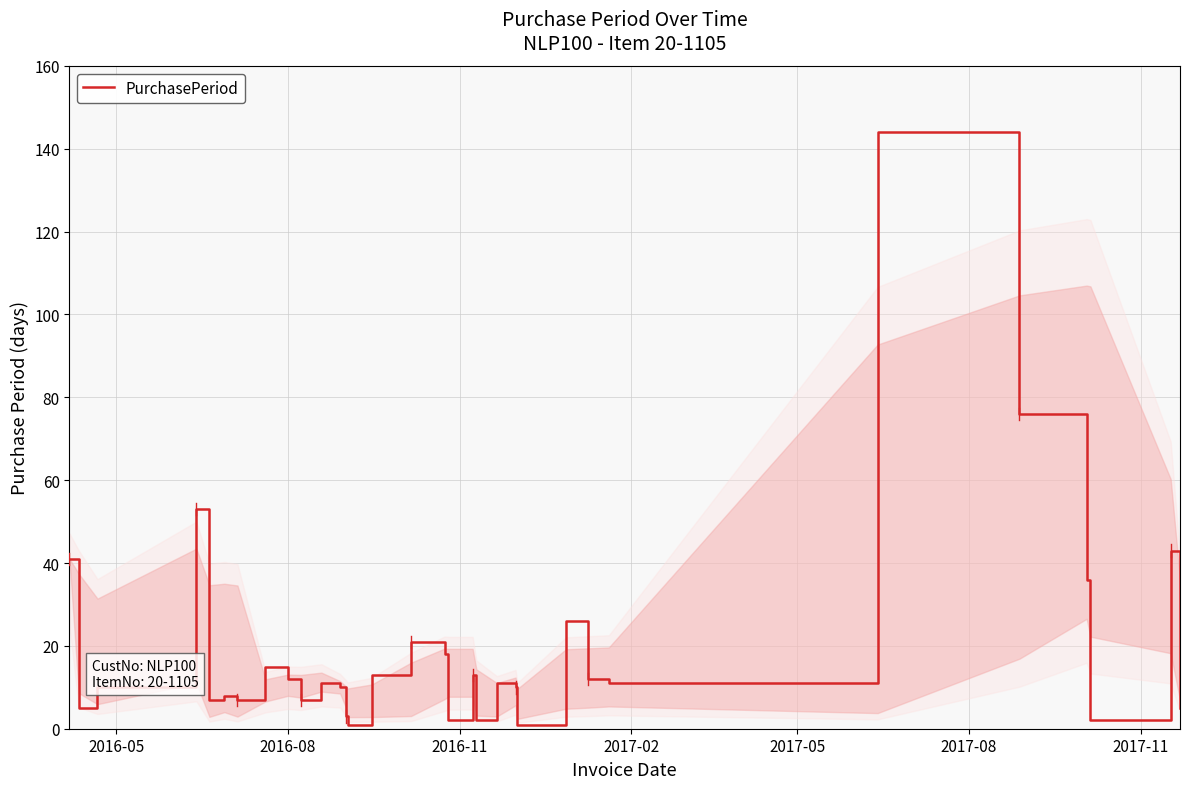

What is the greatest value displayed?

144